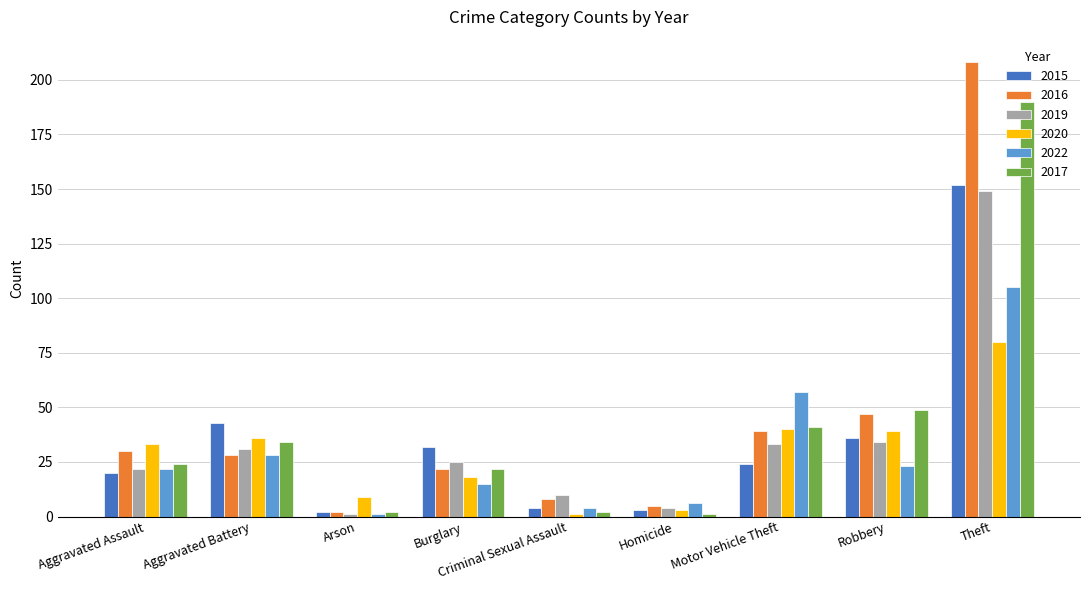

Between Aggravated Battery and Criminal Sexual Assault, which series saw the biggest shift?

2015